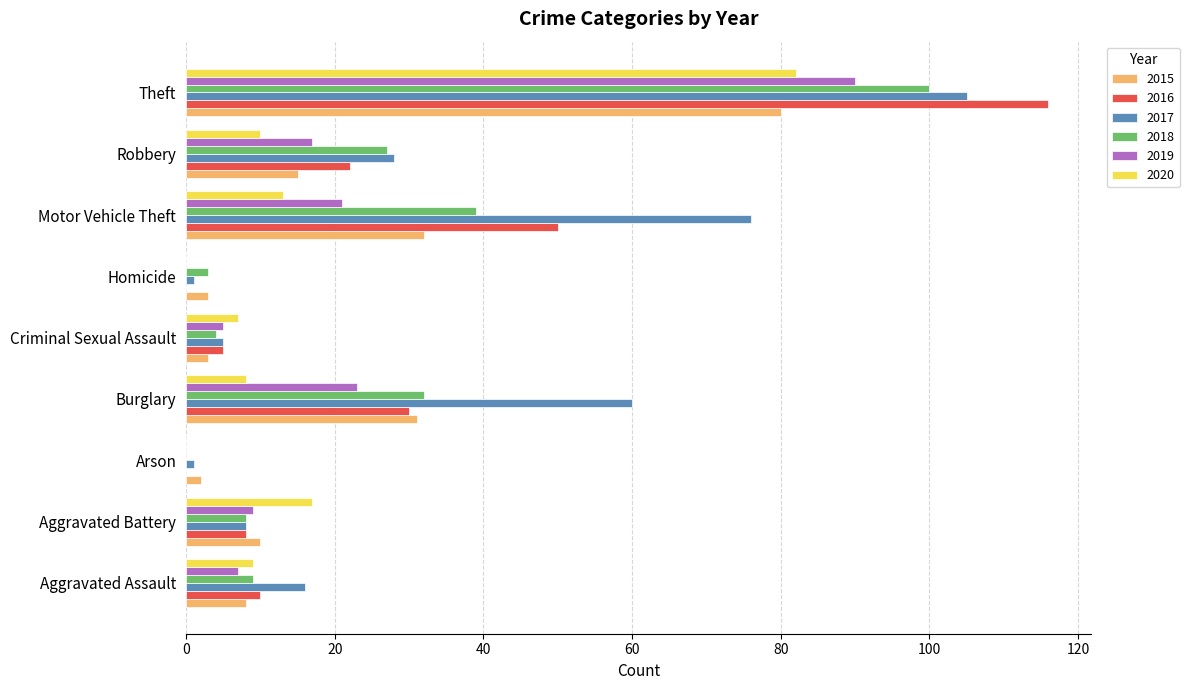

Is it true that 2018 equals 25 at Motor Vehicle Theft?

False